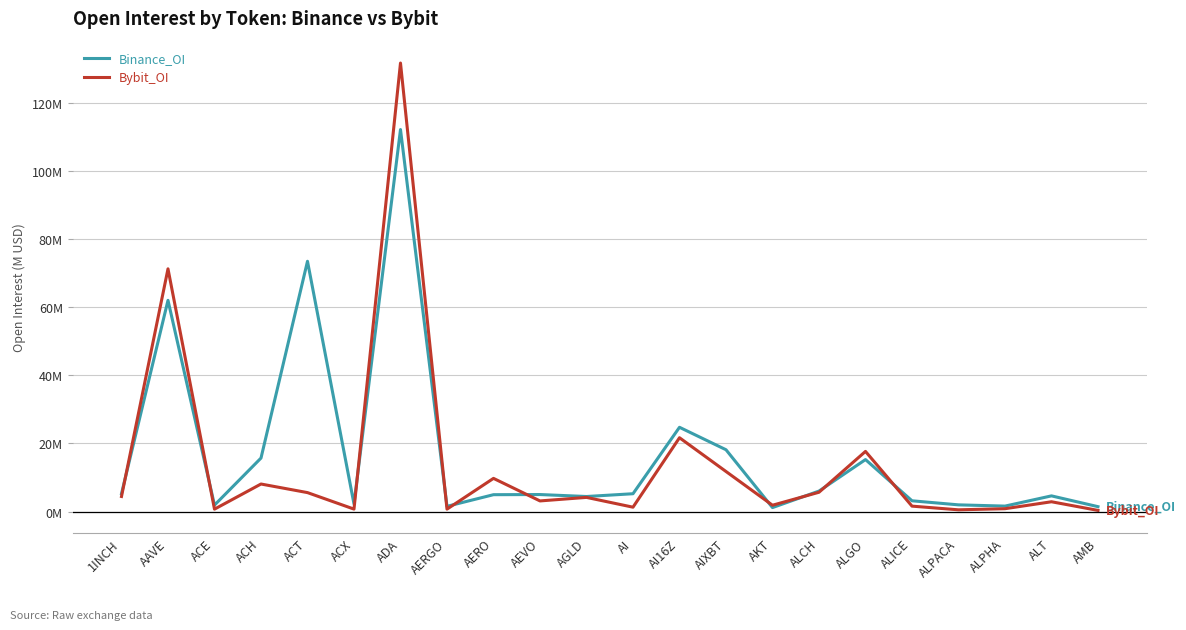

Is it true that Bybit_OI equals 0.5 at ALPACA?

True